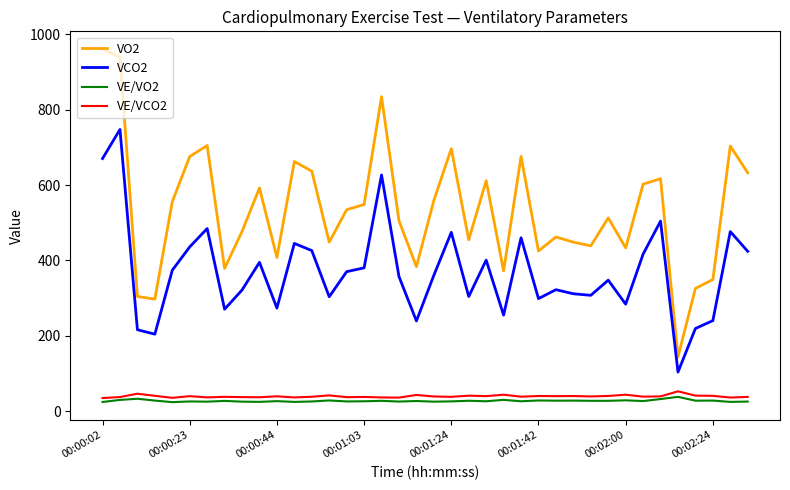

Which series has the largest total across all categories?

VO2